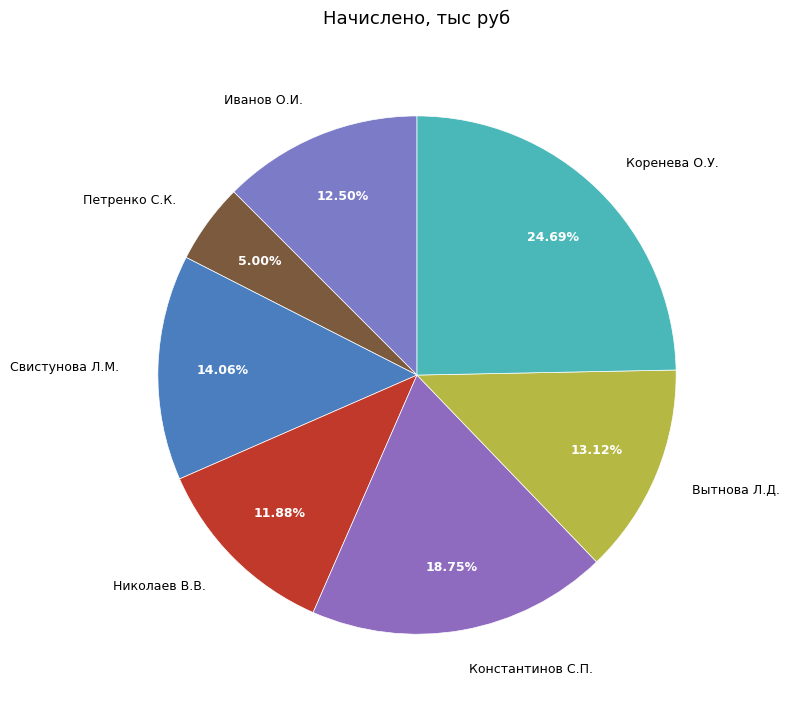

Between Коренева О.У. and Петренко С.К., which is larger?

Коренева О.У.